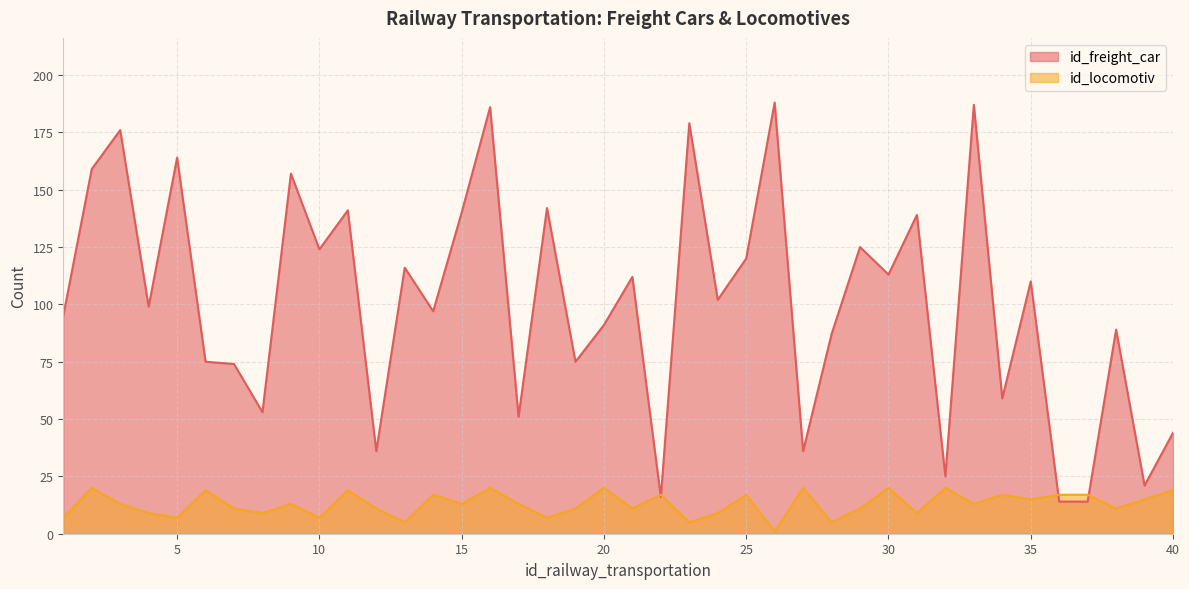

What is the minimum value for id_freight_car?

14